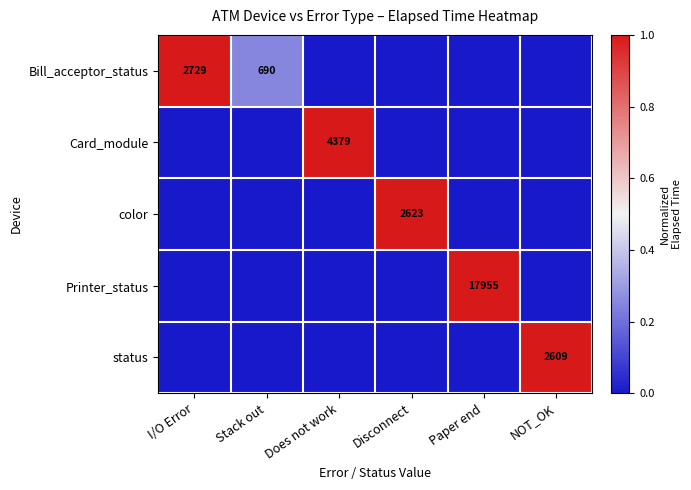

The color series shows 2623 at Disconnect. True or false?

True